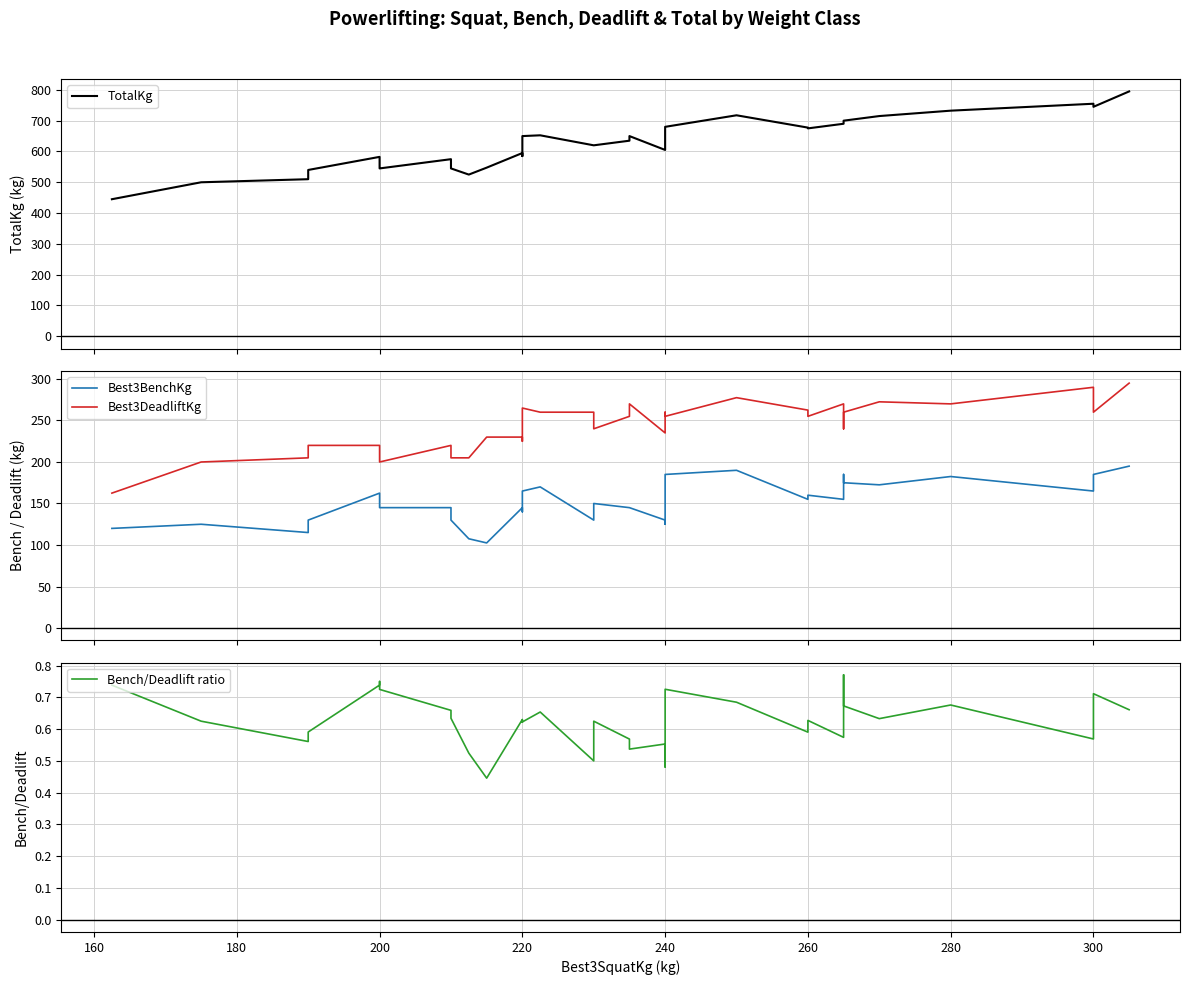

Which series has the largest range (max minus min)?

TotalKg